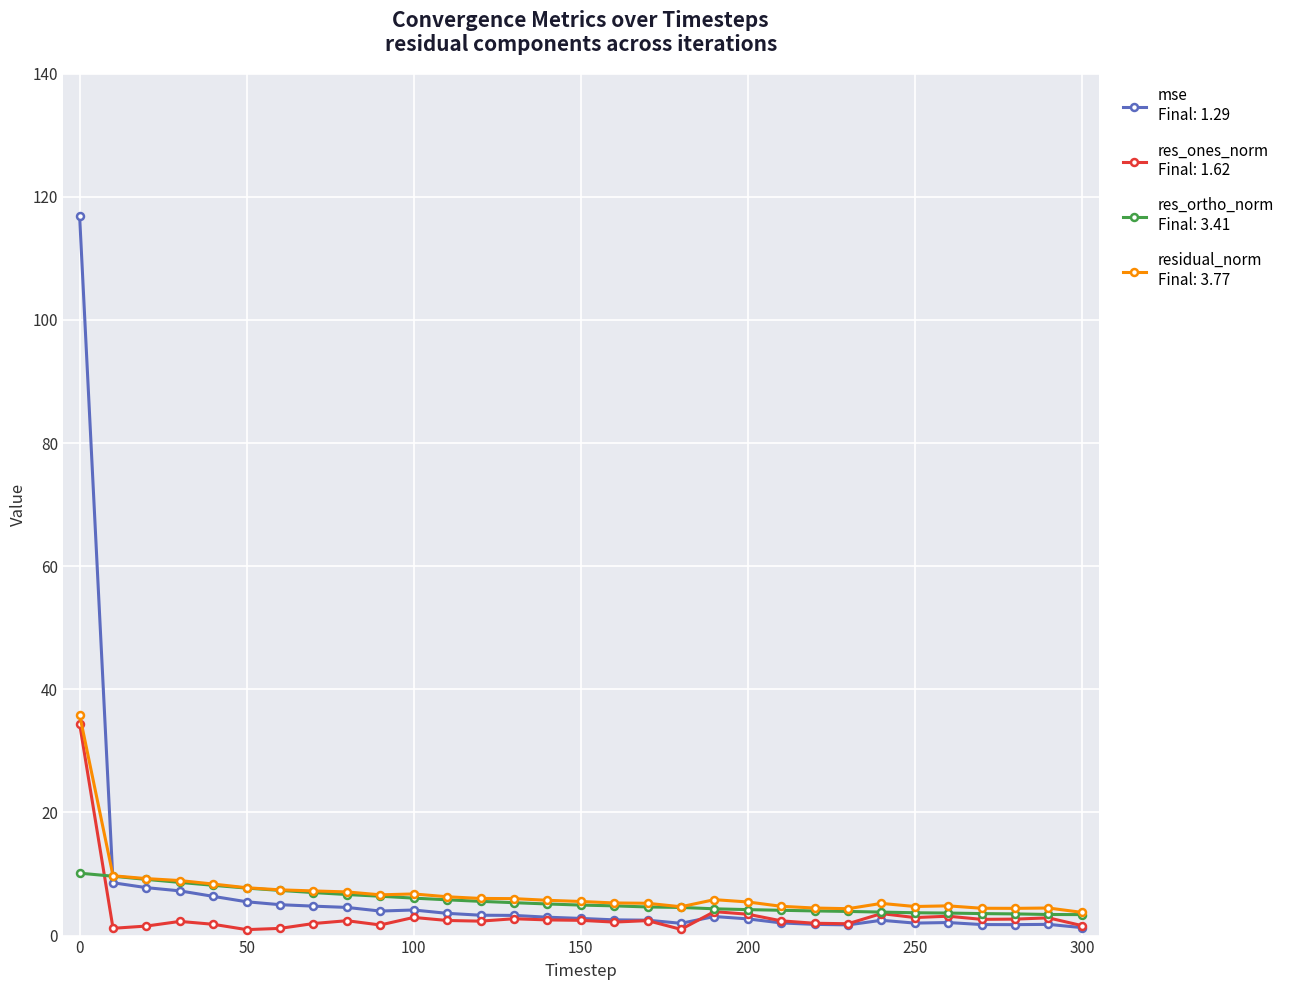

What is the greatest value displayed?

116.9